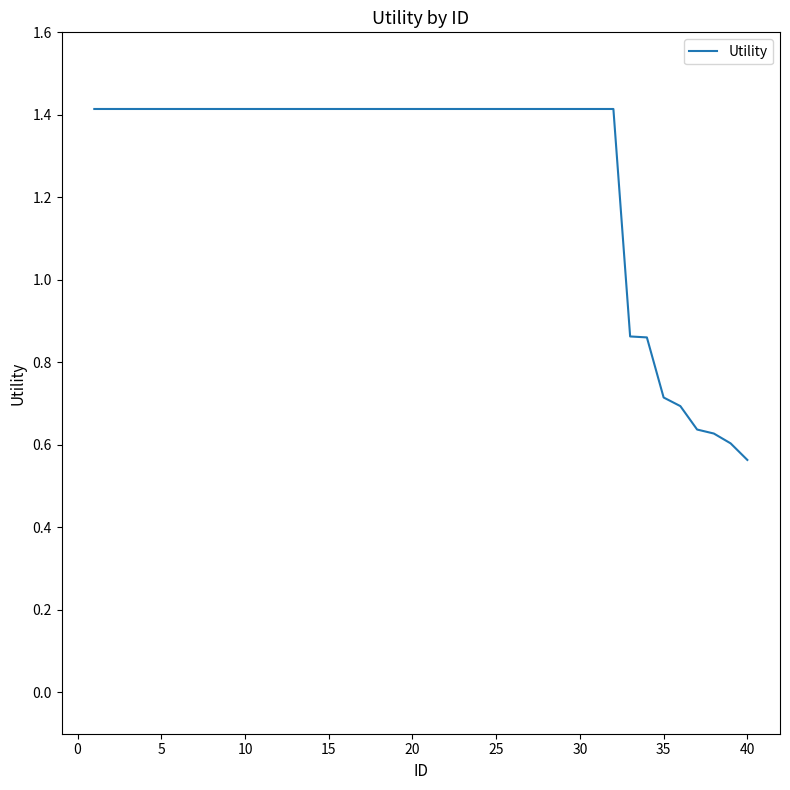

What is the maximum value shown in the chart?

1.4